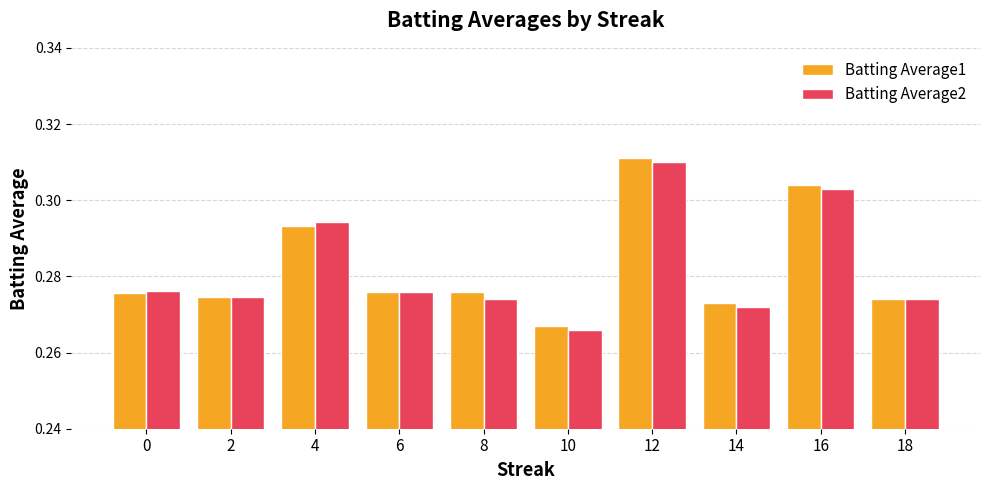

Which category has the highest value in the Batting Average1 series?

12